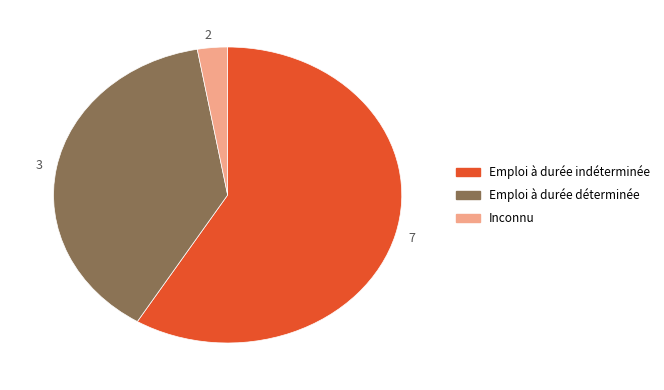

The Emploi à durée indéterminée slice represents 49% of the pie. True or false?

False